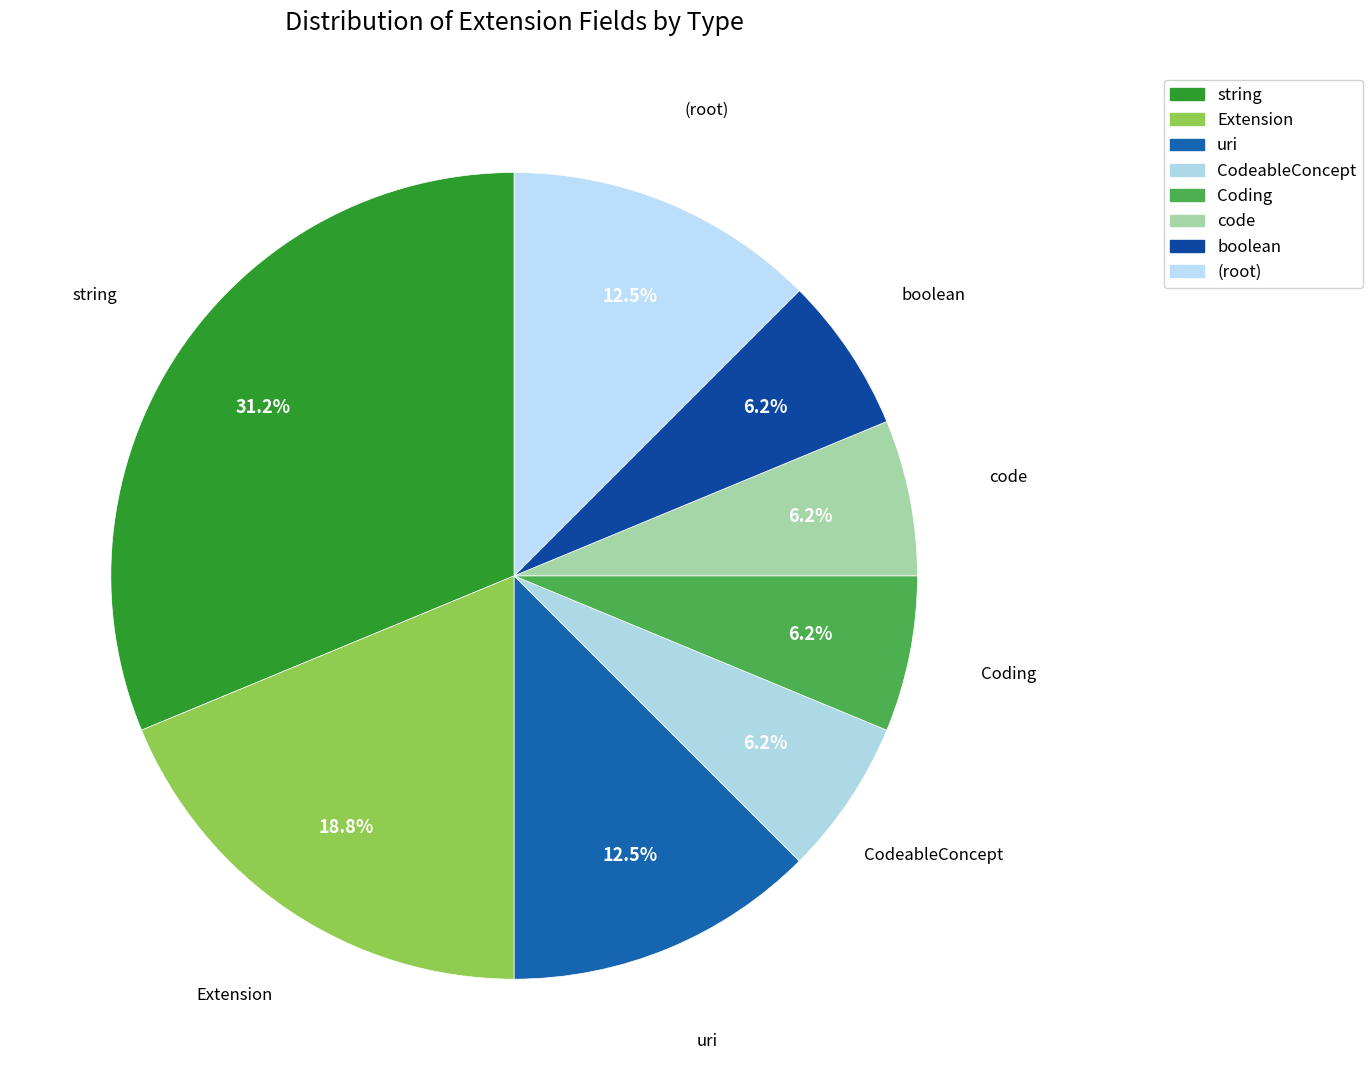

Count the number of slices in the pie.

8